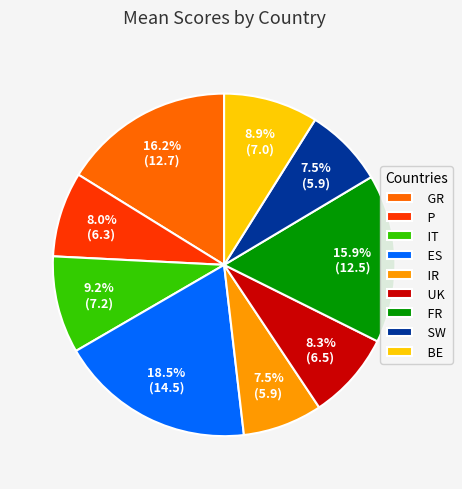

Approximately how many times larger is the value at BE compared to IR?

1.2